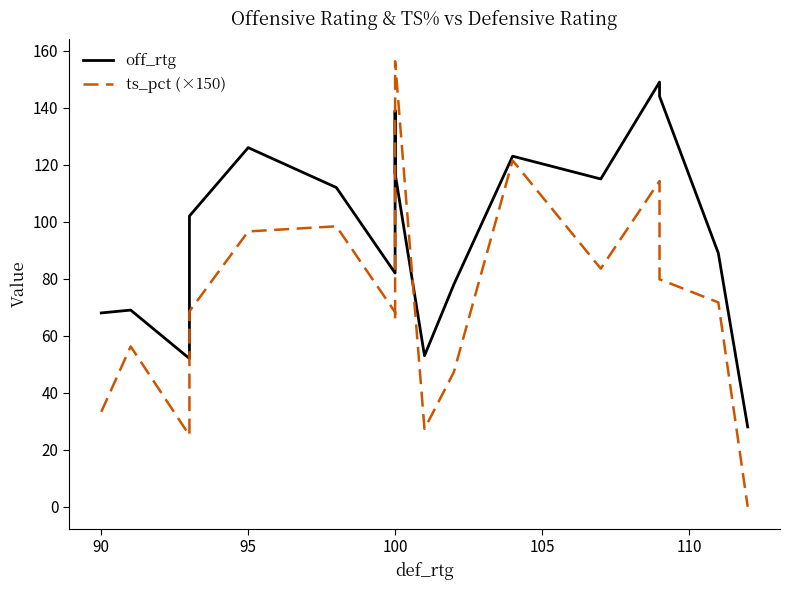

Reading left to right, what are all the values shown in this chart?

off_rtg: 68.0	69.0	52.0	102.0	126.0	112.0	82.0	90.0	139.0	117.0	53.0	78.0	123.0	115.0	149.0	144.0	89.0	28.0
ts_pct (×150): 33.3	56.2	25.1	68.5	96.6	98.4	68.2	65.4	91.3	156.3	27.3	47.2	121.5	83.6	114.3	79.8	71.7	0.0